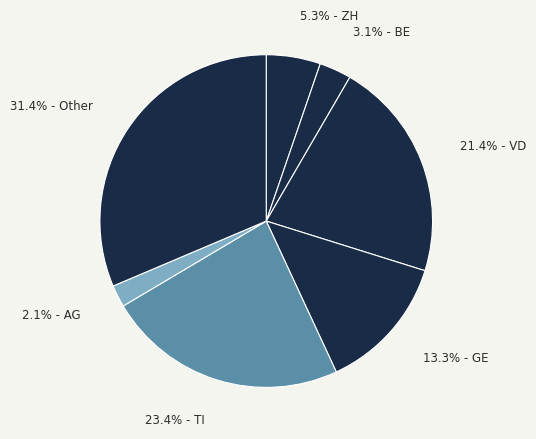

Does any single category account for the majority?

No